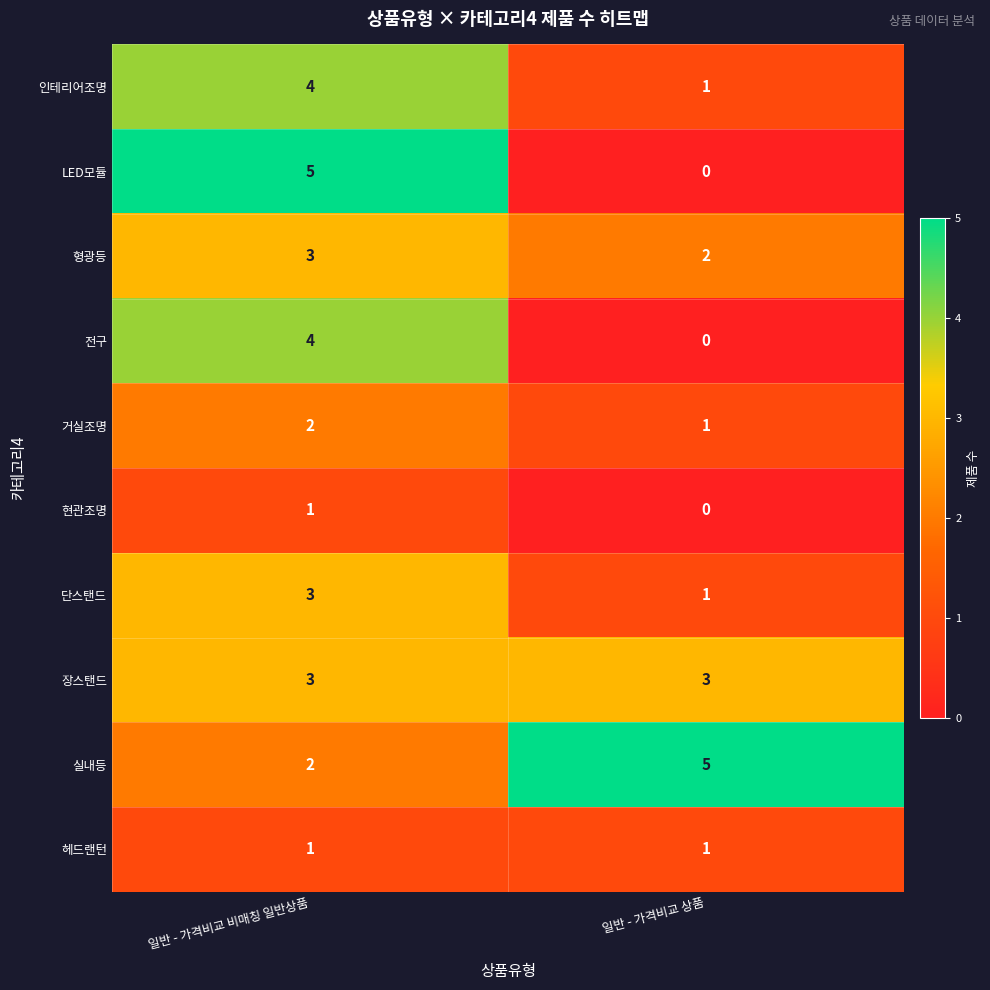

Is the value of LED모듈 at 일반 - 가격비교 비매칭 일반상품 greater than the value of 형광등 at 일반 - 가격비교 비매칭 일반상품?

Yes